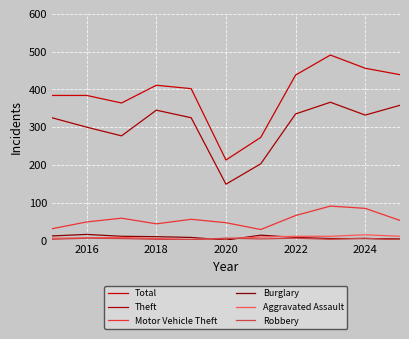

How many lines are shown in the chart?

6